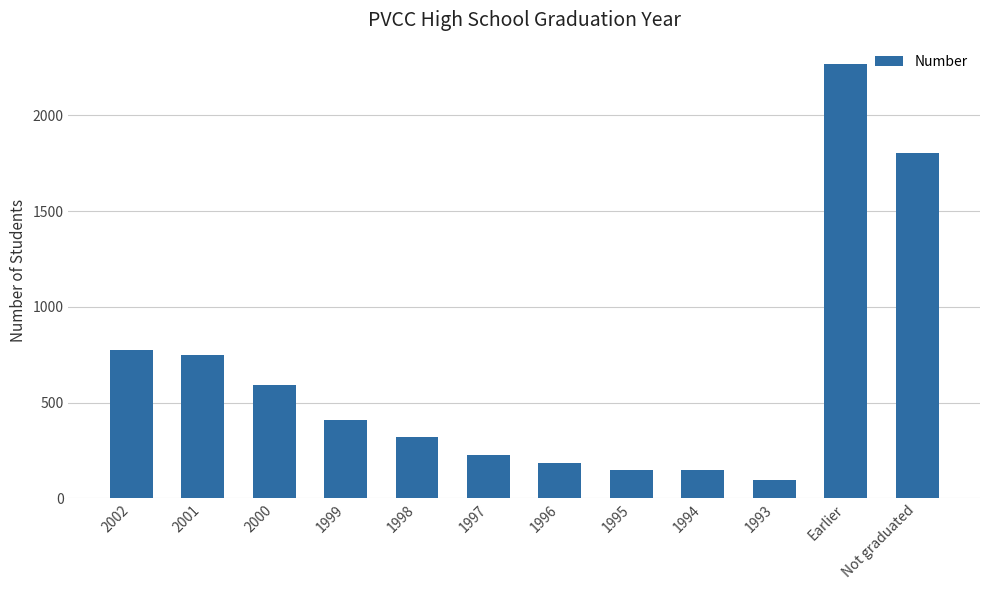

What is the sum of all values?

7709